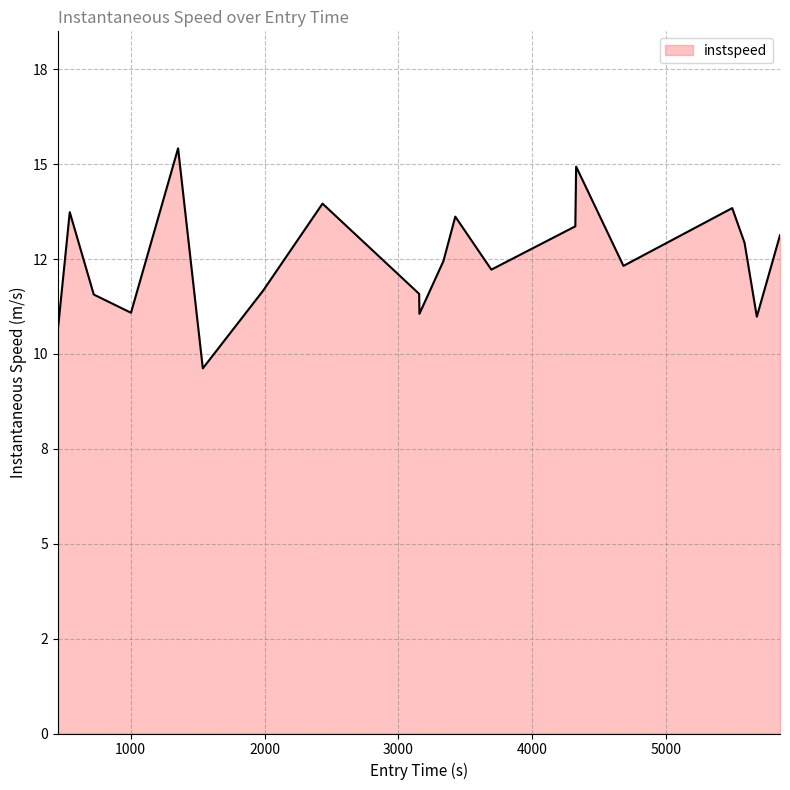

Does the chart have visible grid lines?

Yes